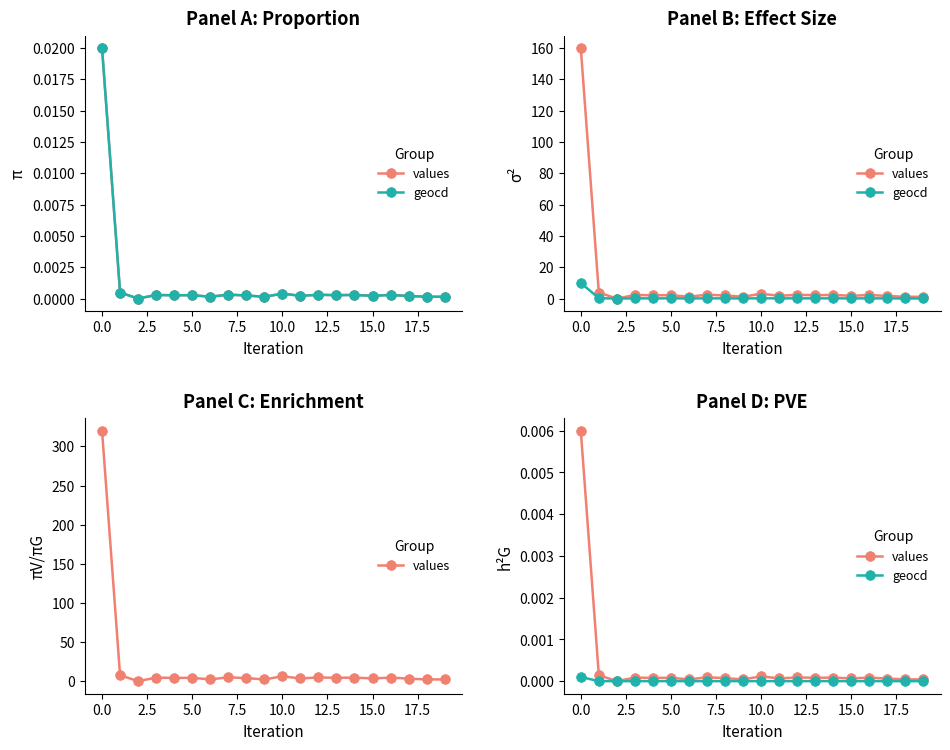

What position from the left is 14?

15